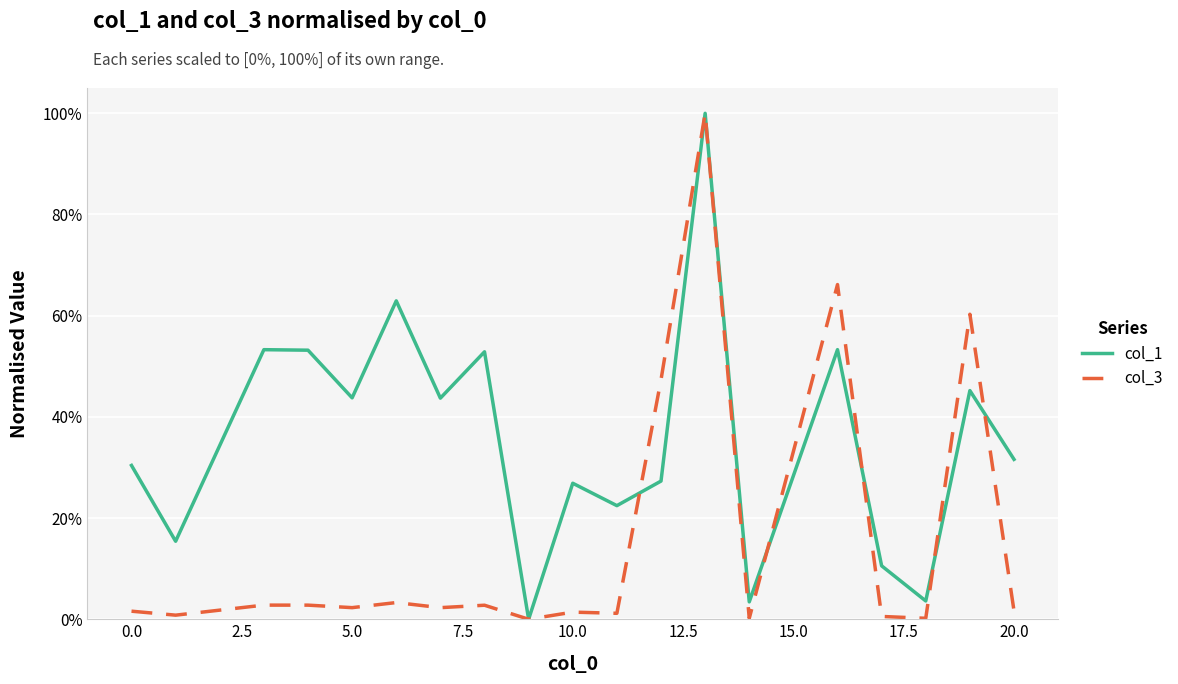

What is the greatest value displayed?

1.0